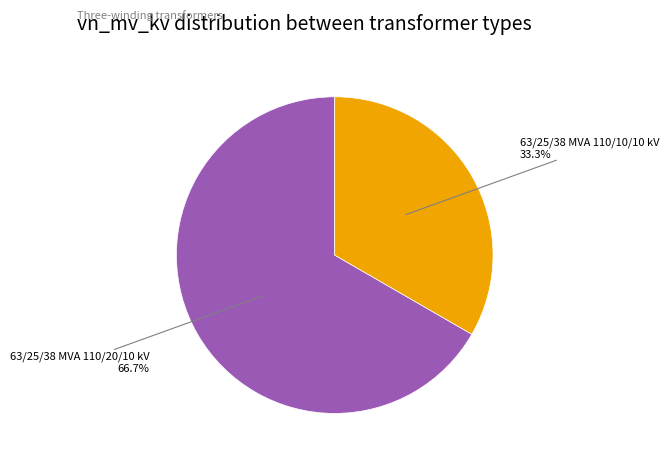

To the nearest percent, what is the combined percentage of 63/25/38 MVA 110/10/10 kV and 63/25/38 MVA 110/20/10 kV?

100%